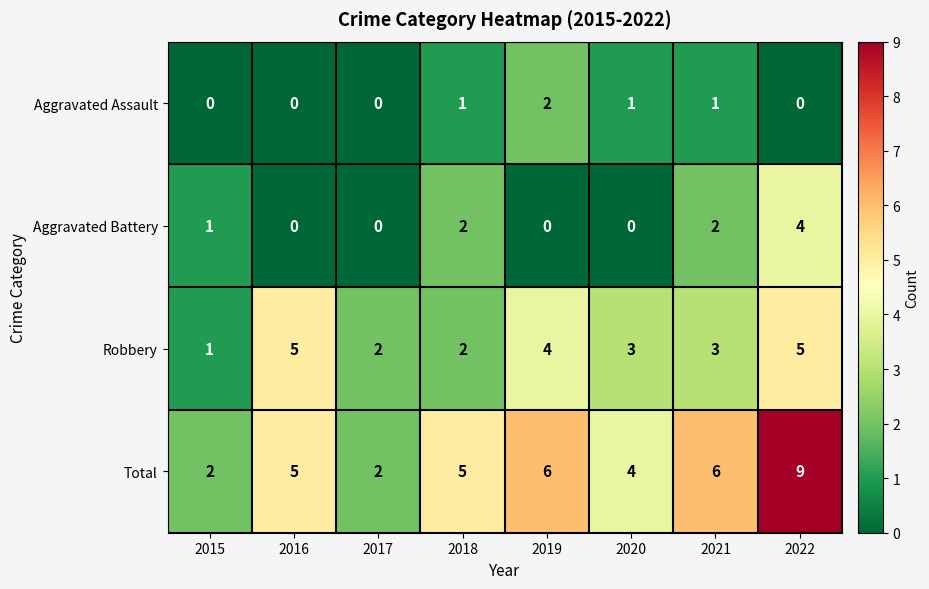

Rank the series by their maximum value, from highest to lowest.

Total, Robbery, Aggravated Battery, Aggravated Assault